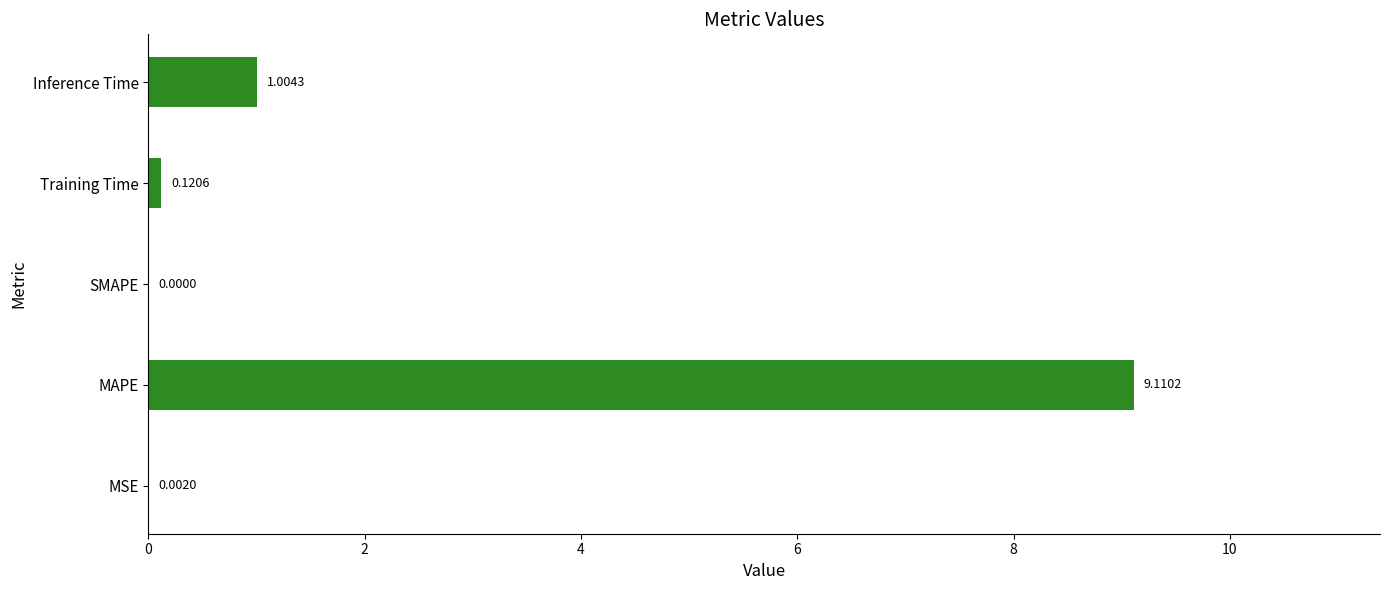

What is the change in value from SMAPE to Inference Time?

+1.0